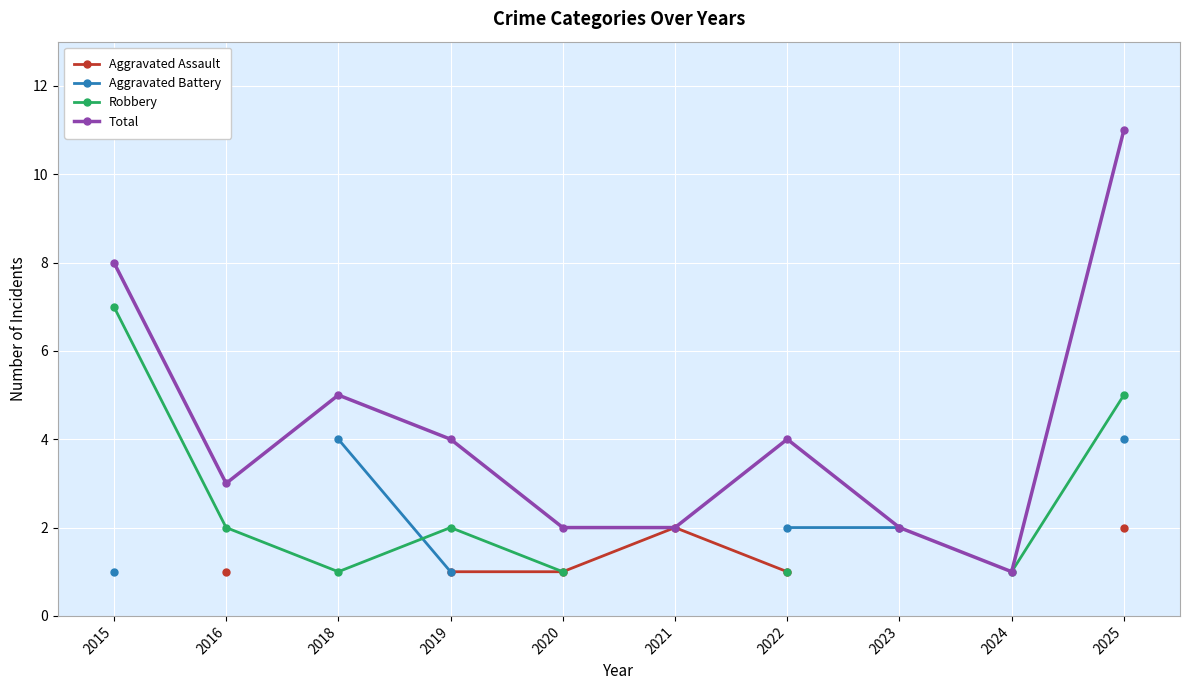

List the labels in order of Total value, smallest first.

2024, 2020, 2021, 2023, 2016, 2019, 2022, 2018, 2015, 2025